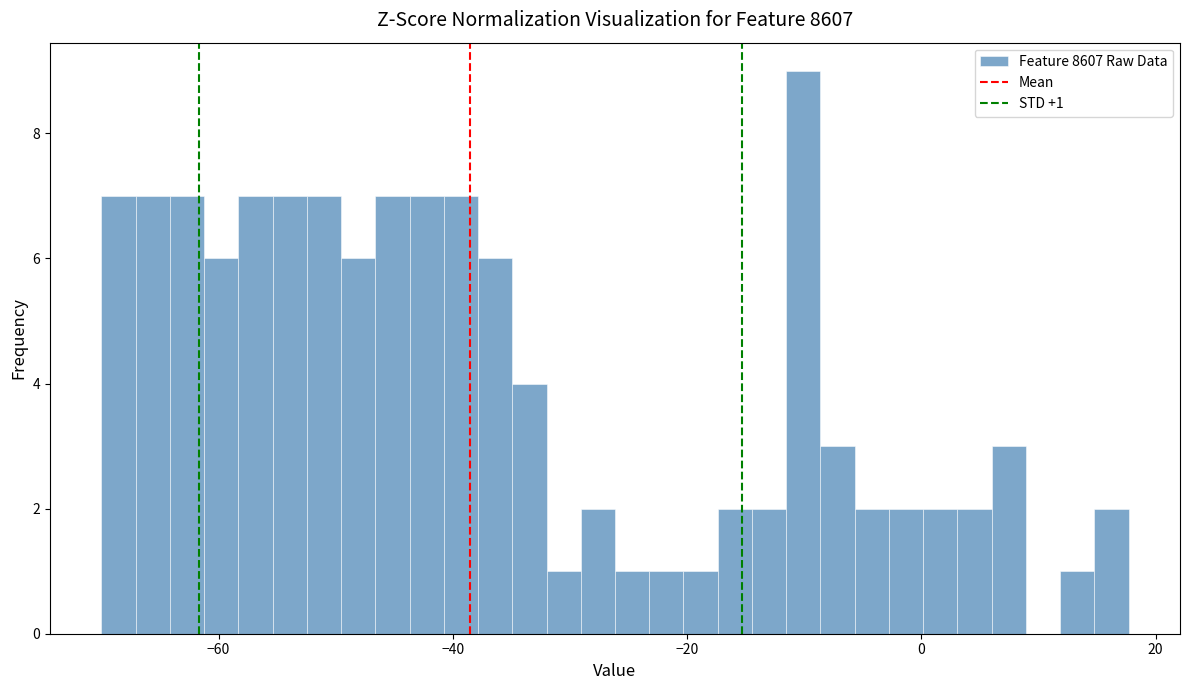

Read against the x-axis, roughly where is the centre of the tallest bar?

-10